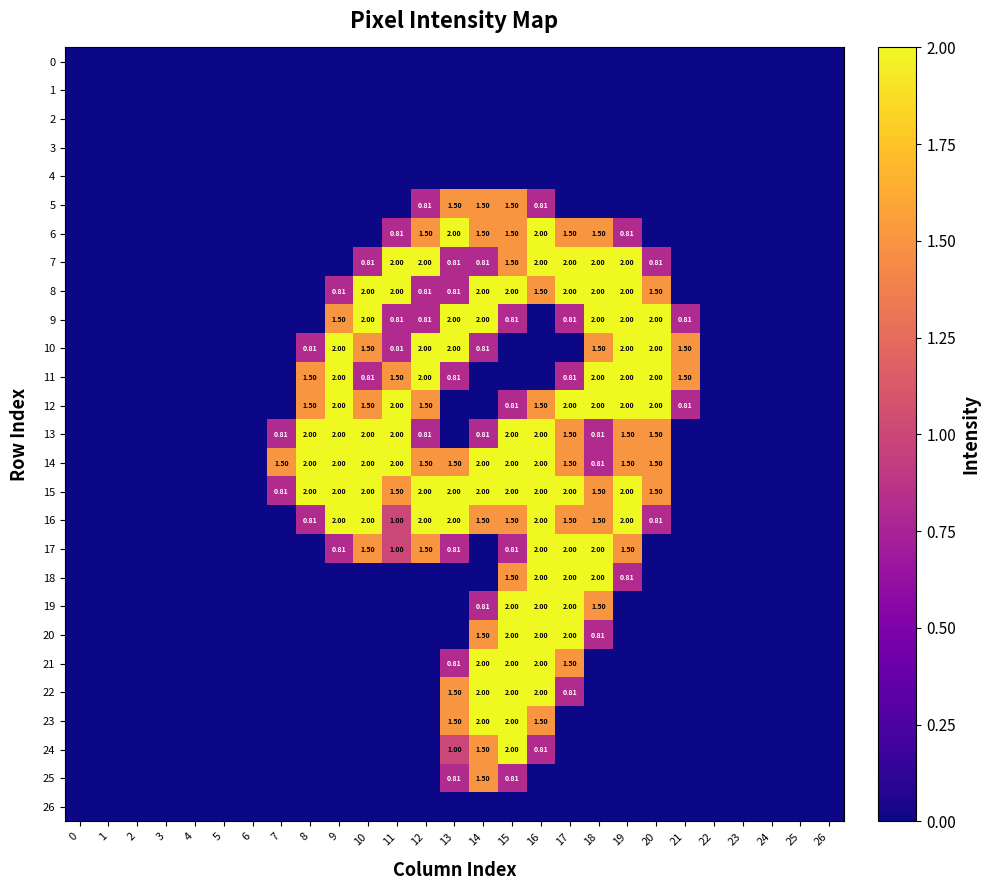

The value of 23 at 18 is -1.1. True or false?

False